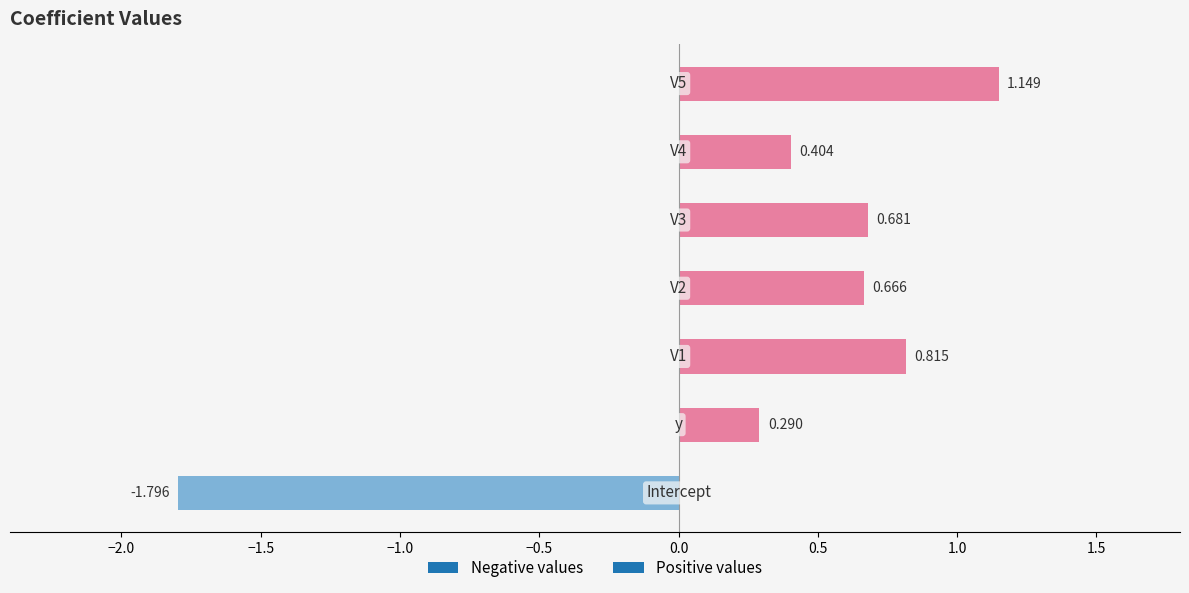

Which category has the lowest value across all series?

Intercept